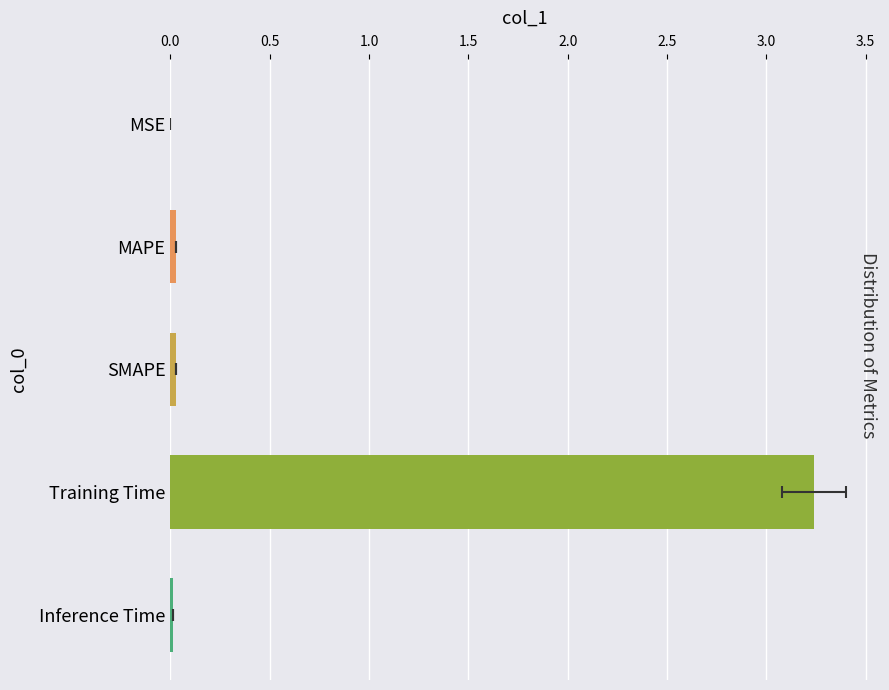

Is it true that the value at Inference Time is 0.0?

True